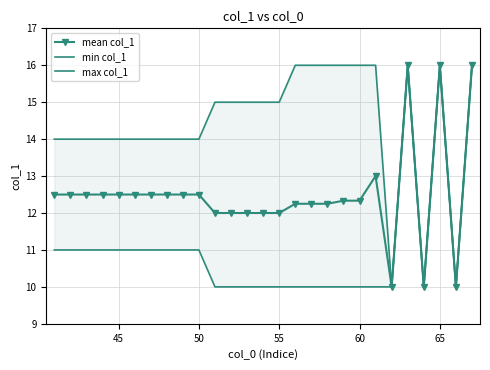

True or false: min col_1 and mean col_1 cross at least once.

False